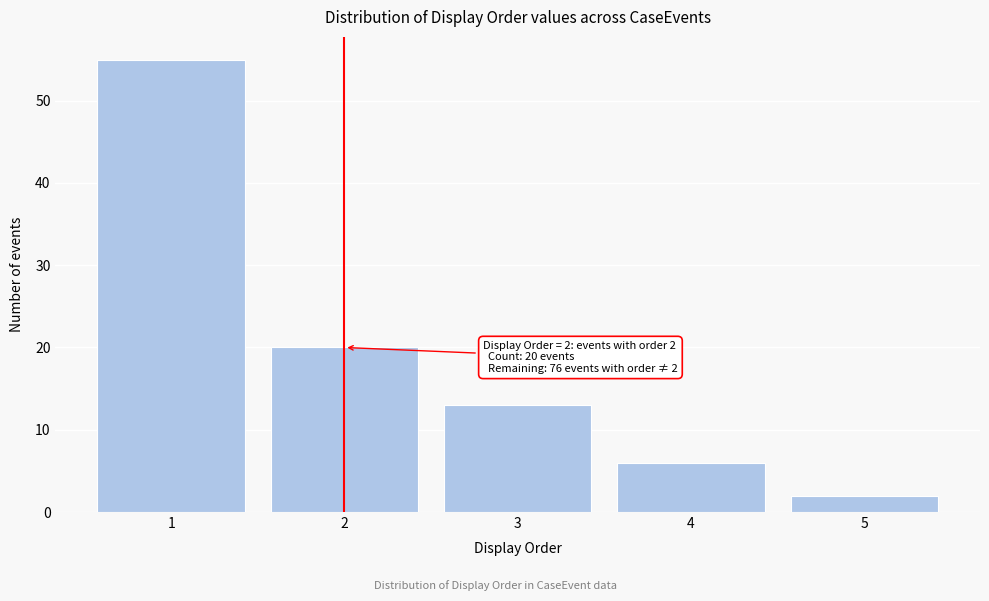

Reading left to right, extract all data points from this chart.

1=55	2=20	3=13	4=6	5=2